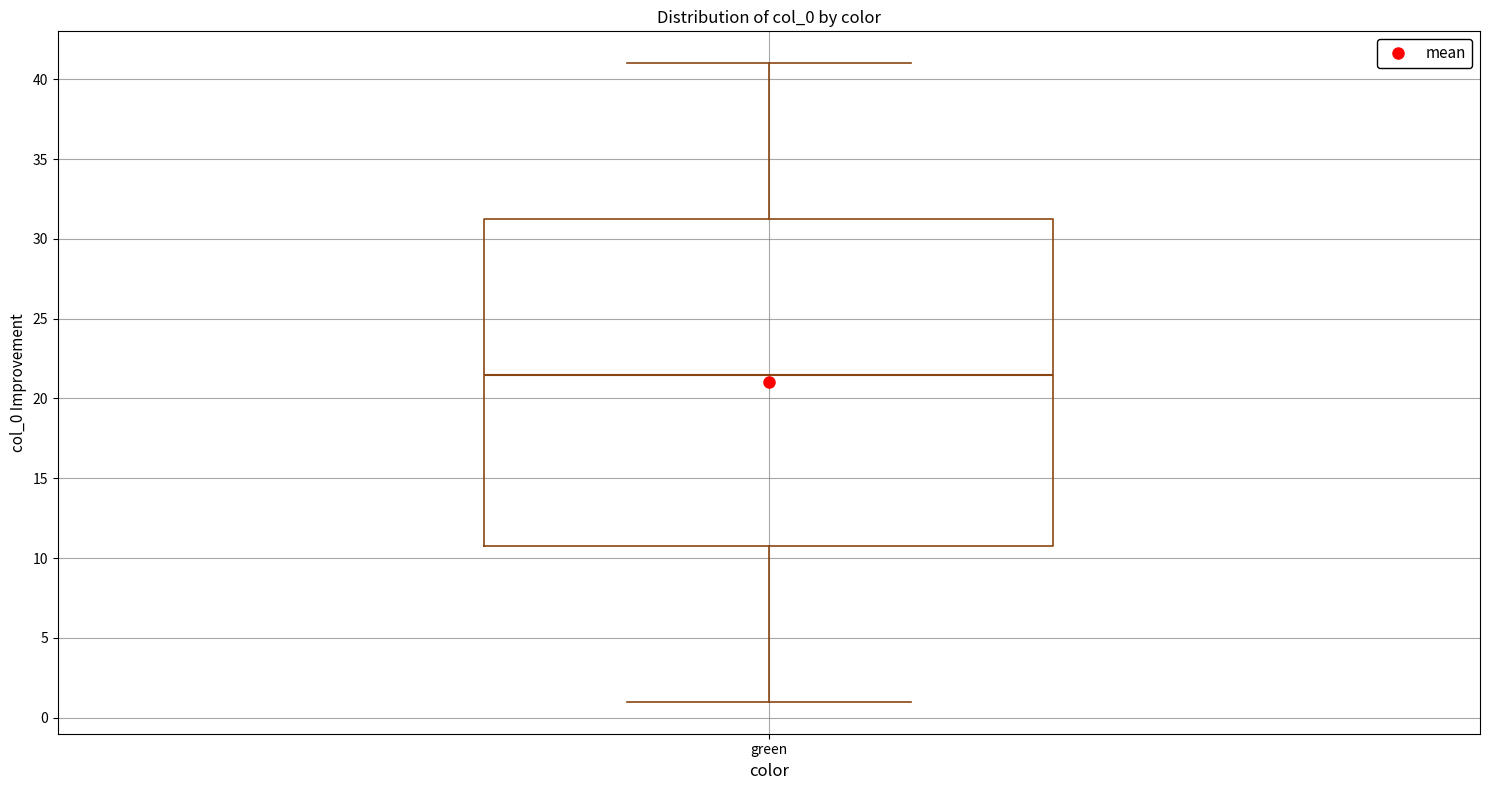

Read this box plot against the y-axis: the position of the median line, the range covered by the box, and the ends of both whiskers. The values are not printed on the chart, so give them approximately, as read against the axis.

median 21.5, box 11.0 to 31.5, whiskers 1.0 to 41.0